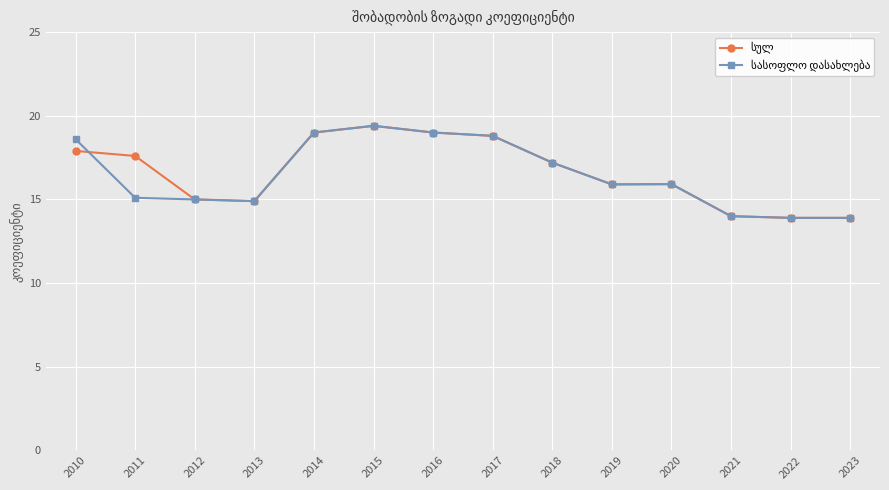

What is the value of the სასოფლო დასახლება point at the 1st from the left?

18.6